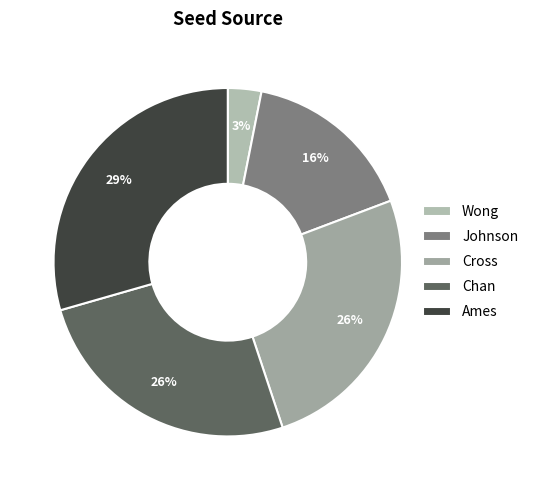

Rank the categories by value from lowest to highest.

Wong, Johnson, Cross, Chan, Ames